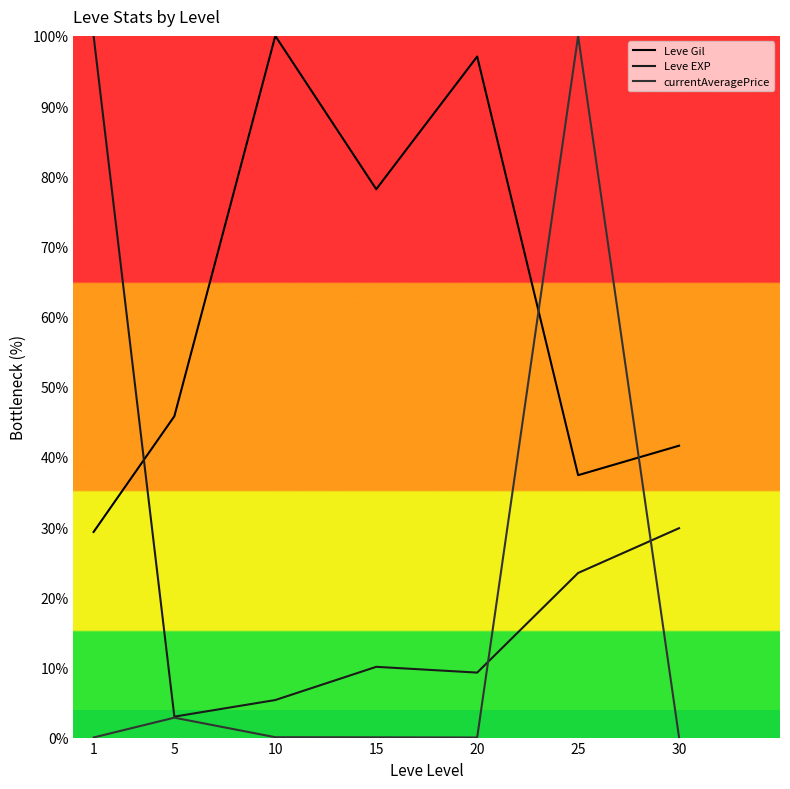

How many interior local peaks does the Leve EXP series have?

1